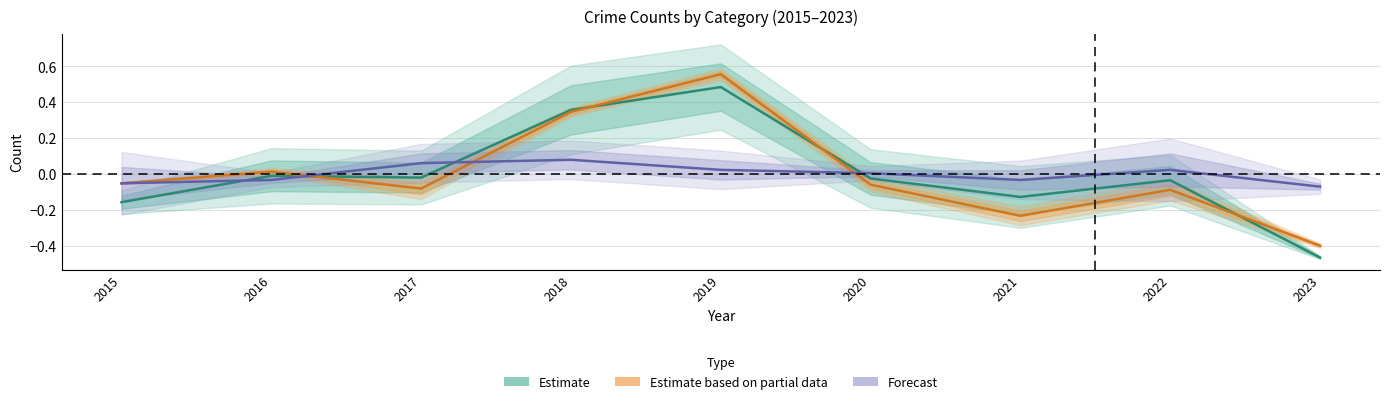

How many lines are shown in the chart?

3